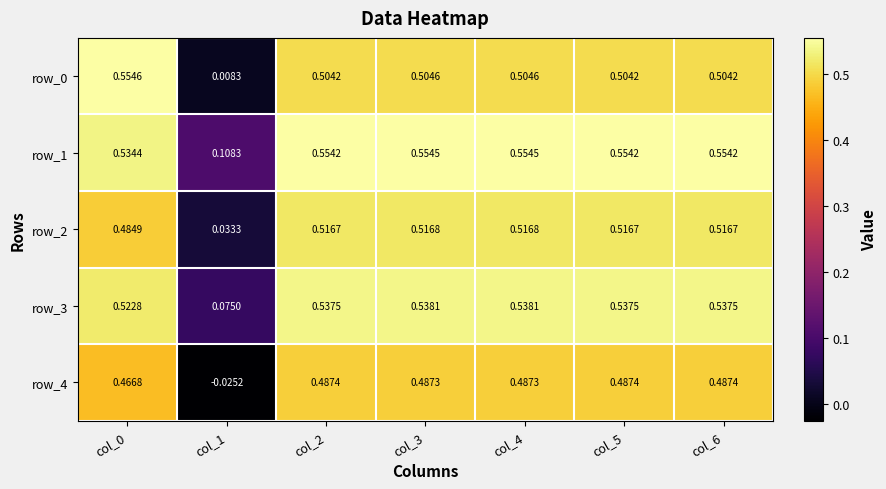

What is the highest value of the row_0 series?

0.6